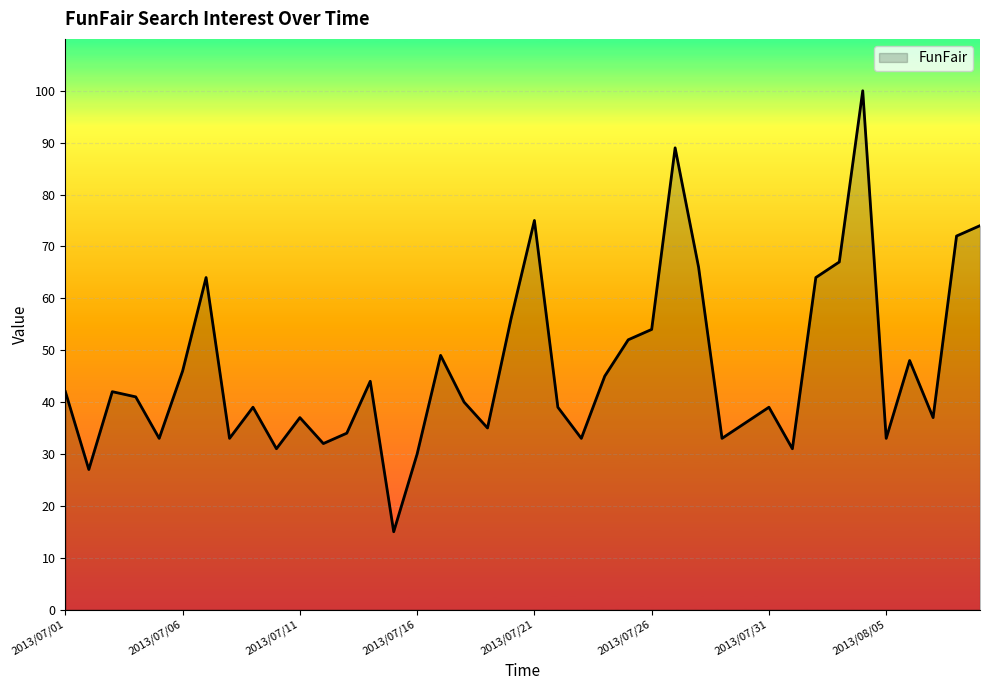

What is the smallest value displayed?

15